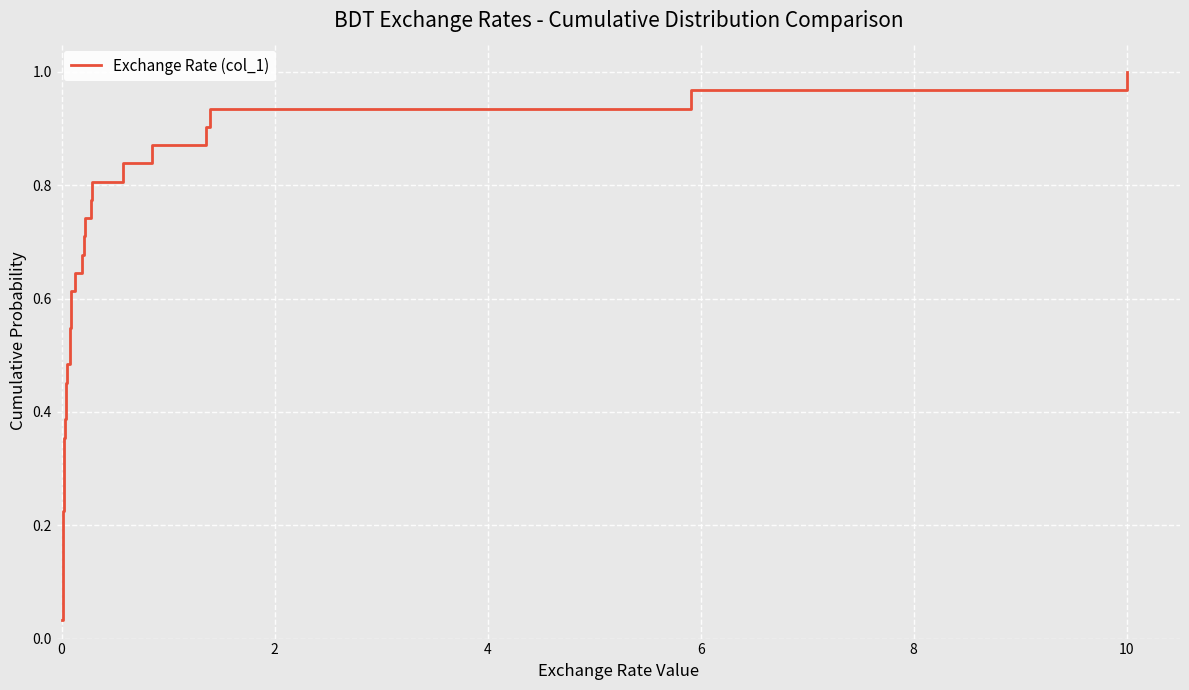

How many distinct data groups are displayed?

1